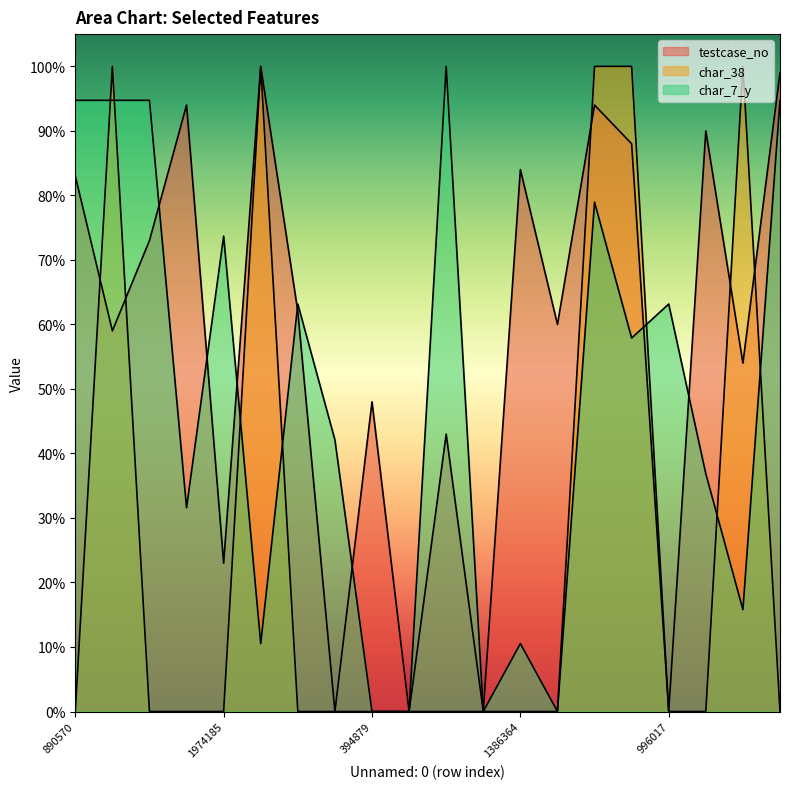

What is the difference between the second highest and second lowest values in the testcase_no series?

99.0